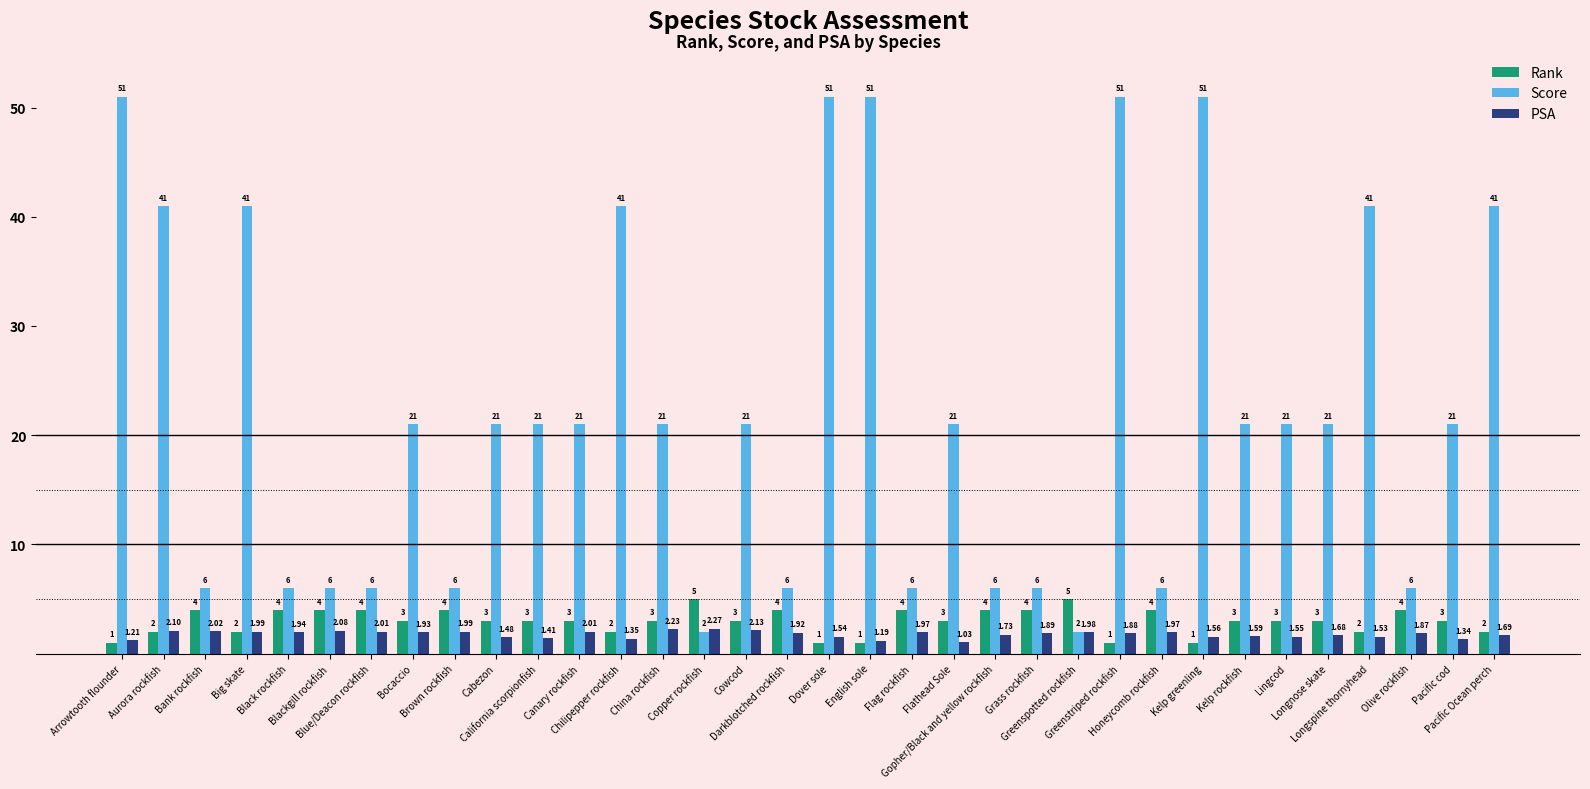

What is the sum of all PSA values?

60.1